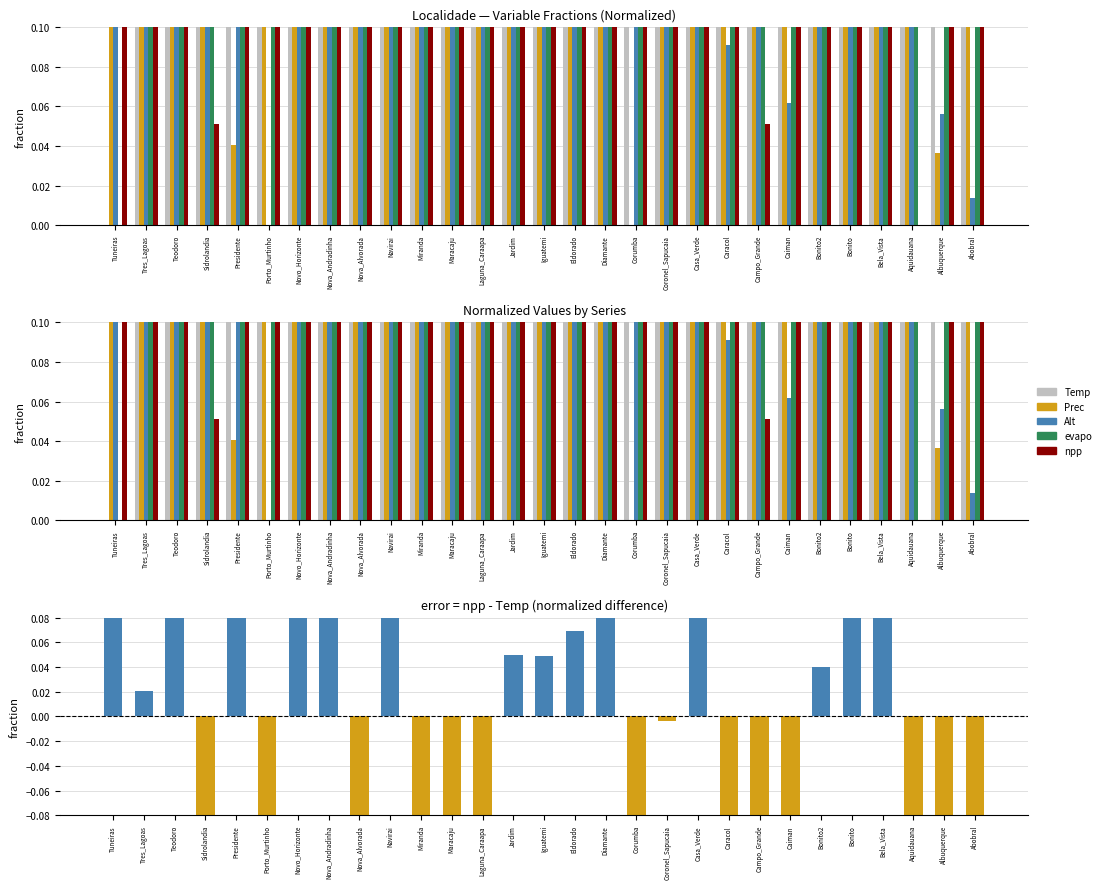

What is the value of the Prec bar at the 17th from the left?

0.3